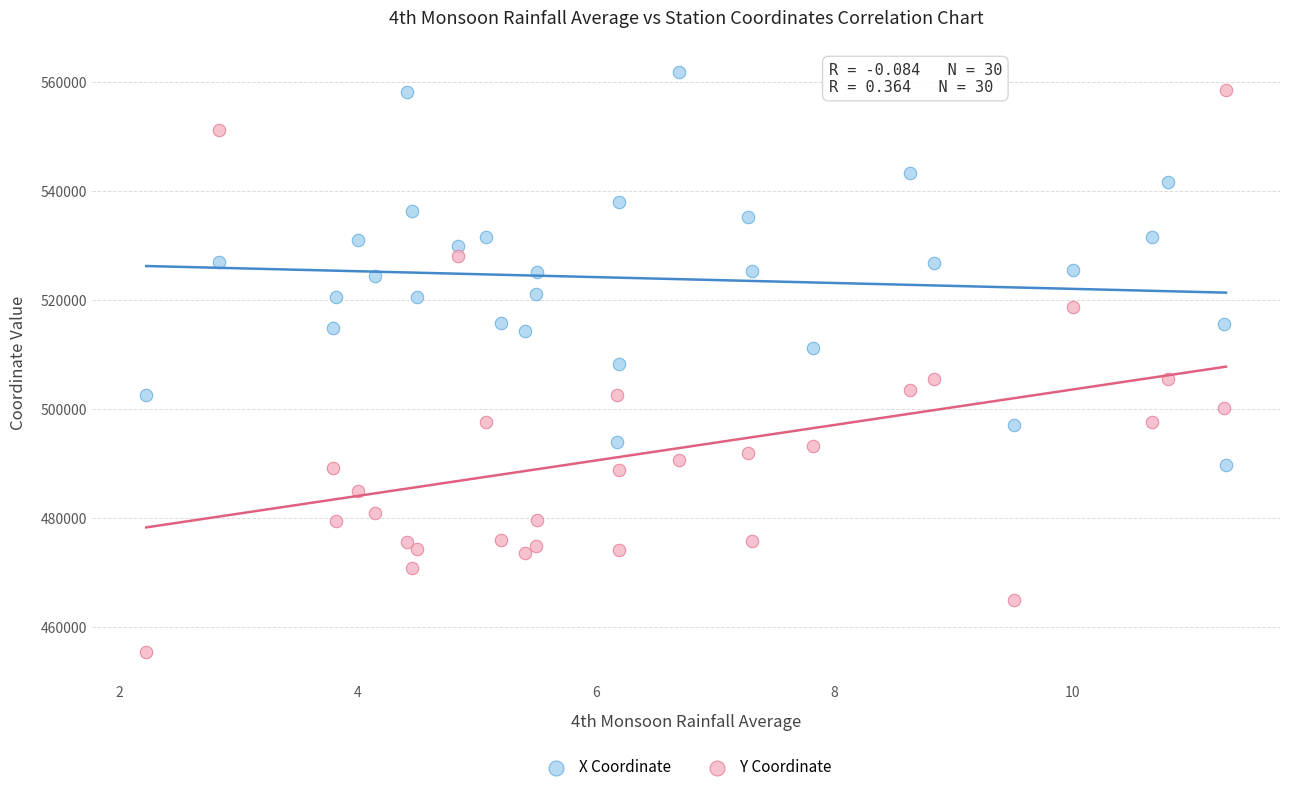

What are all the series names shown in the legend?

X Coordinate, Y Coordinate